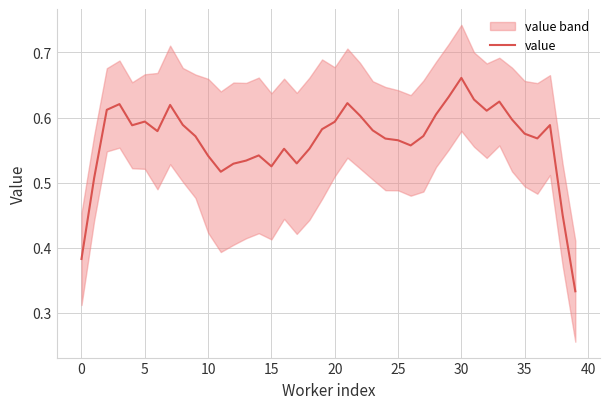

The value of value at 35 is 1.0. True or false?

False